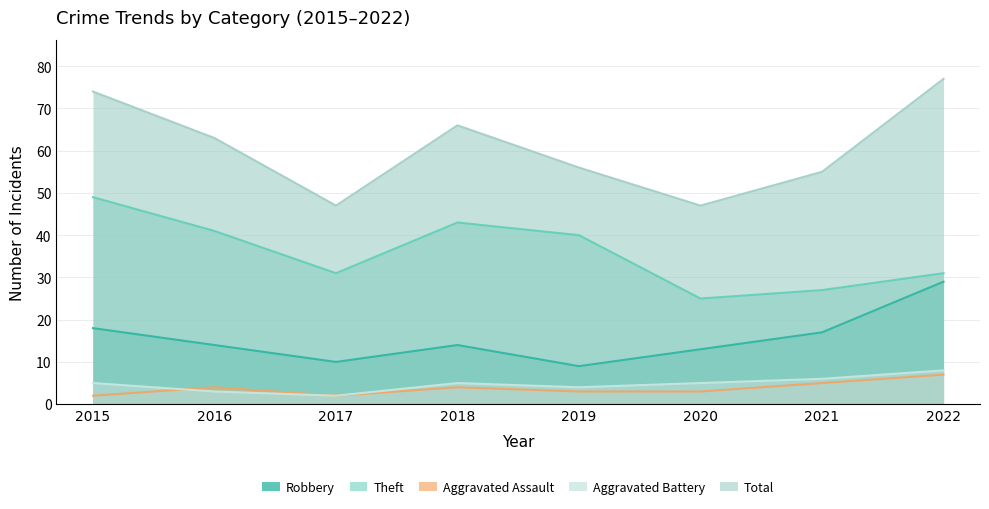

Reading right to left, what are all the values shown in this chart?

Robbery: 2022=29	2021=17	2020=13	2019=9	2018=14	2017=10	2016=14	2015=18
Theft: 2022=31	2021=27	2020=25	2019=40	2018=43	2017=31	2016=41	2015=49
Aggravated Assault: 2022=7	2021=5	2020=3	2019=3	2018=4	2017=2	2016=4	2015=2
Aggravated Battery: 2022=8	2021=6	2020=5	2019=4	2018=5	2017=2	2016=3	2015=5
Total: 2022=77	2021=55	2020=47	2019=56	2018=66	2017=47	2016=63	2015=74